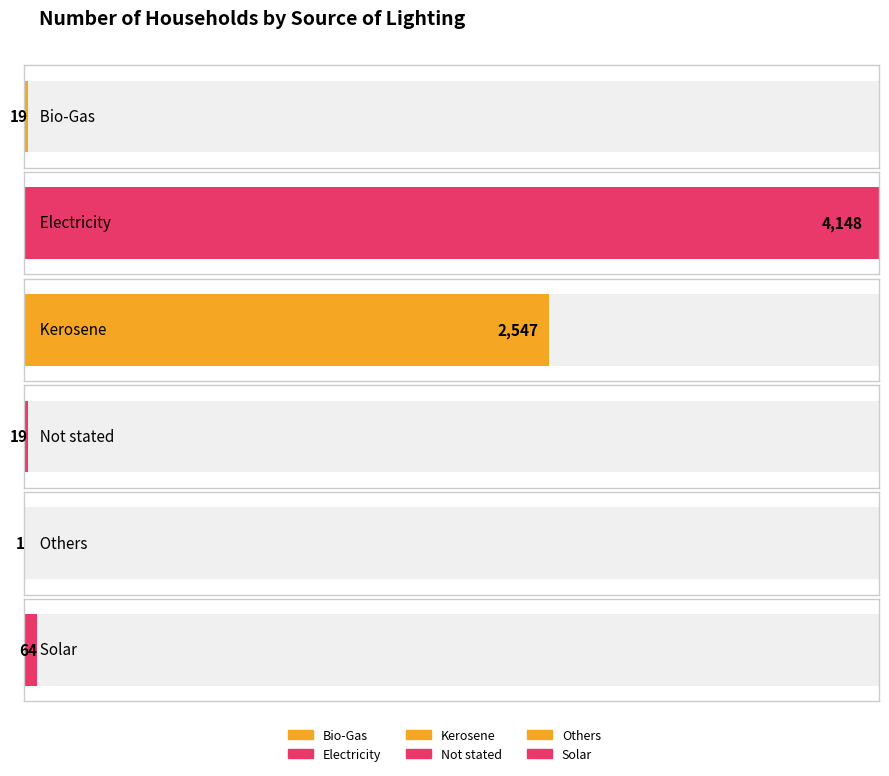

Reading left to right, transcribe all the data shown in this chart.

Bio-Gas=19	Electricity=4148	Kerosene=2547	Not stated=19	Others=1	Solar=64